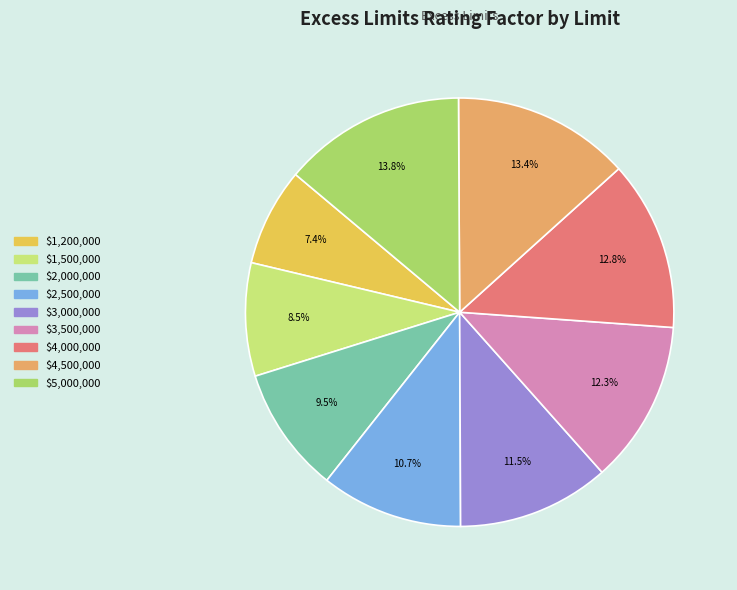

Is it true that $5,000,000 is 26% of the pie?

False